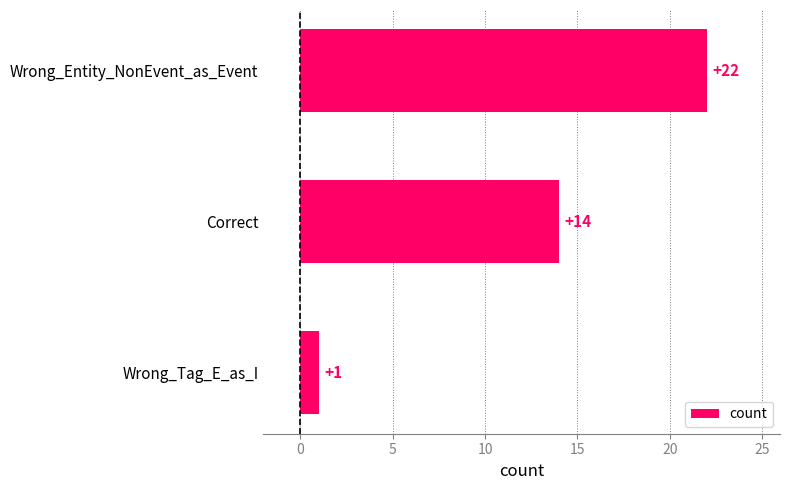

The value at Wrong_Entity_NonEvent_as_Event is 22. True or false?

True